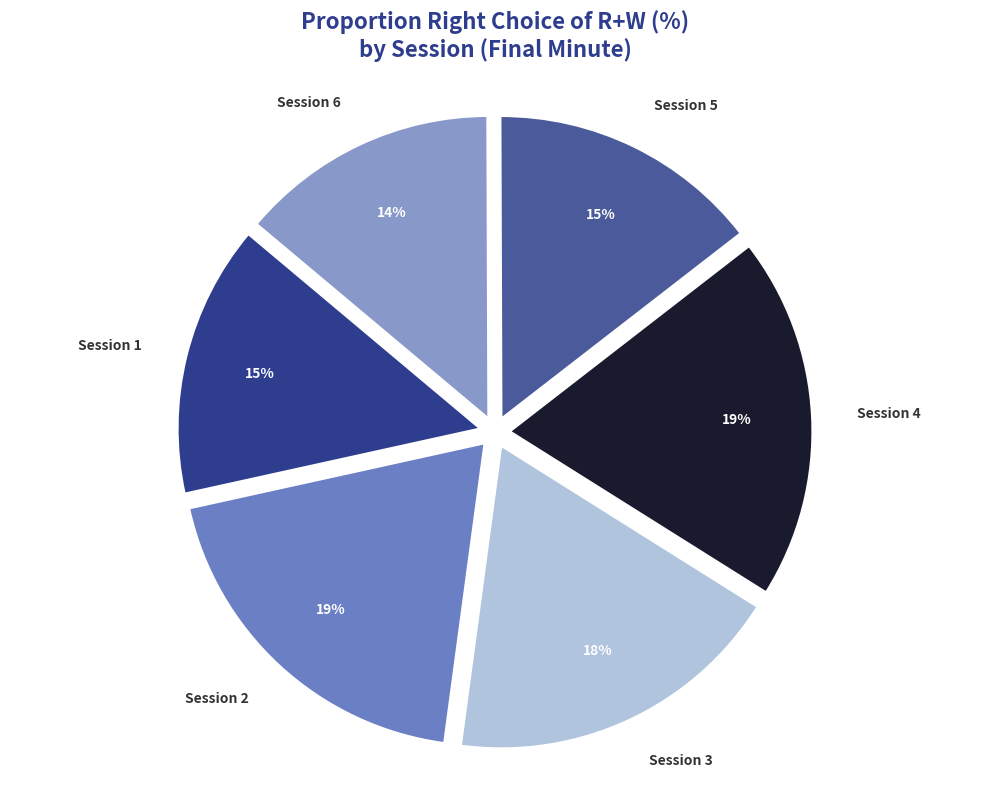

To the nearest percent, what portion does Session 4 represent?

19%